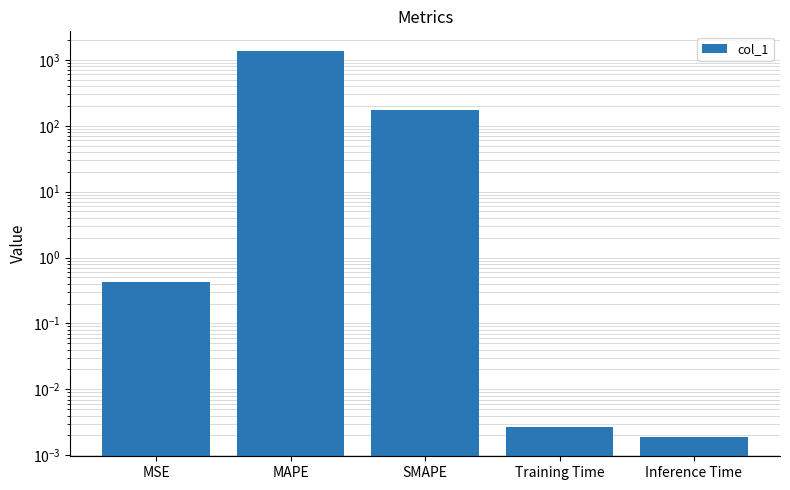

The chart shows a value of 473.8 at MAPE. True or false?

False